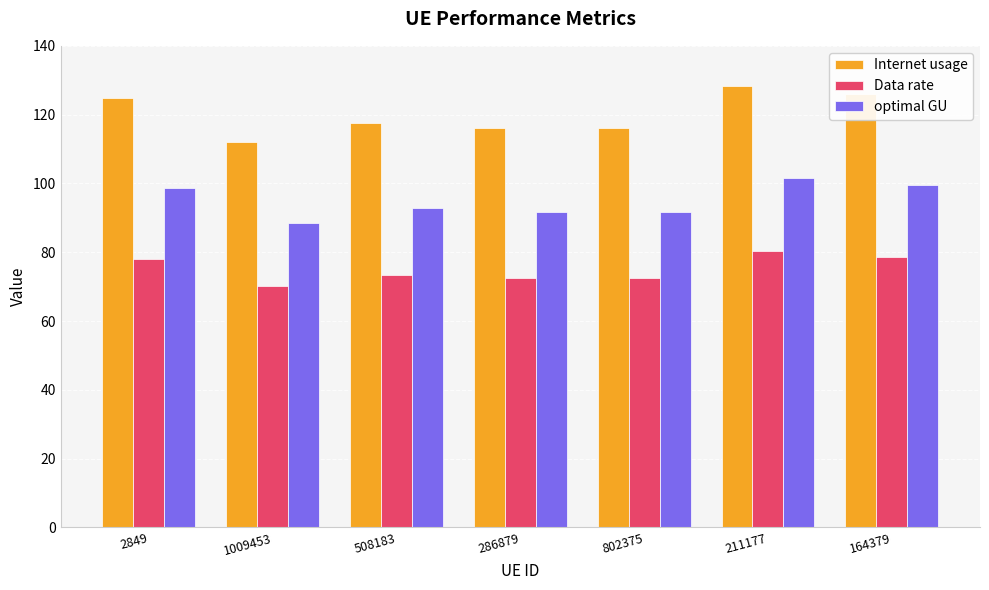

Which series has the widest spread of values?

Internet usage